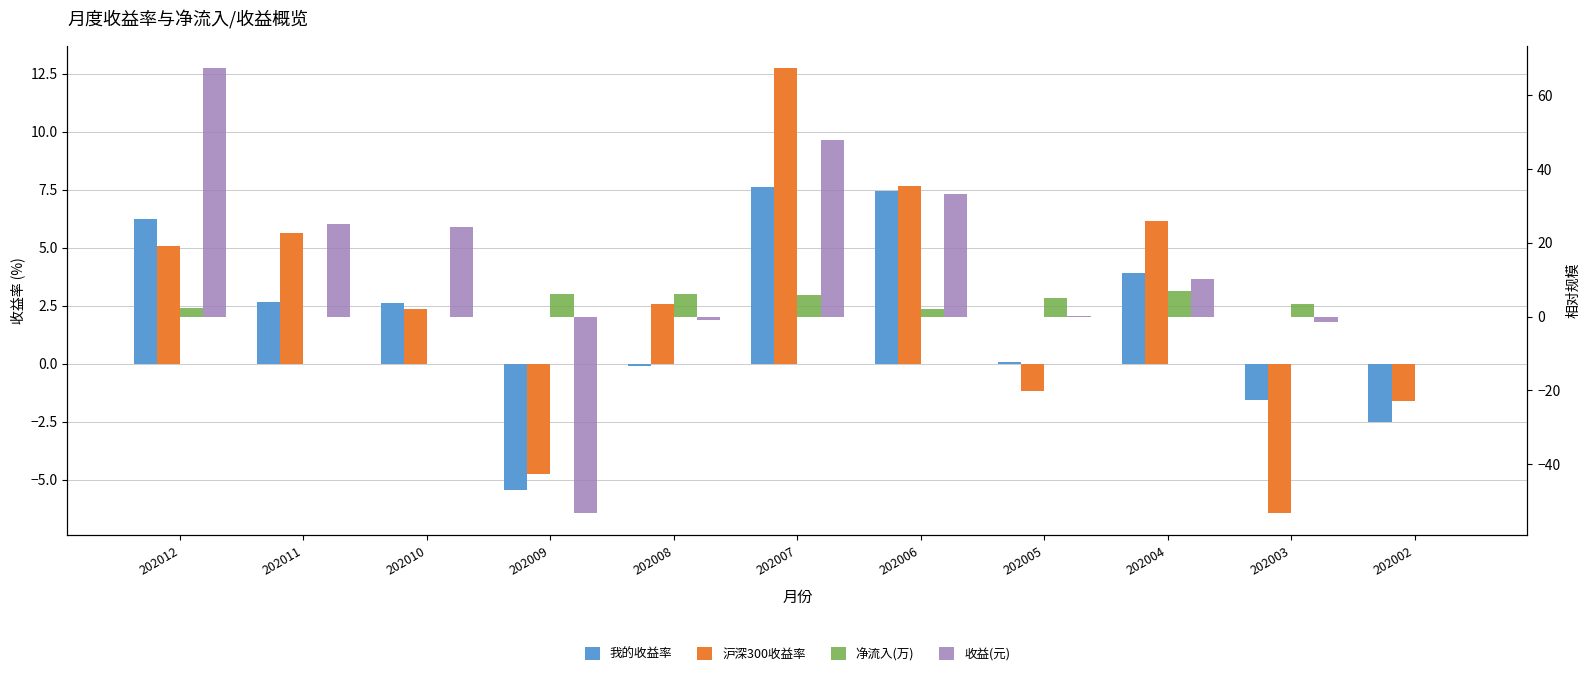

What is the difference between the 收益(元) values at 202012 and 202008?

68.2